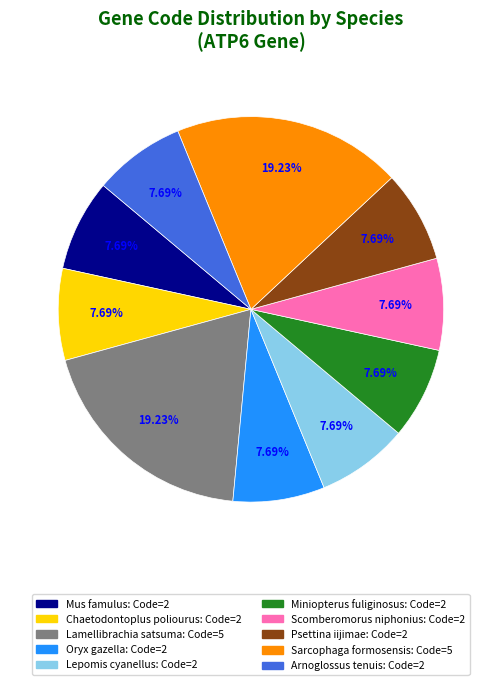

Combined, what portion of the pie is Psettina iijimae and Mus famulus?

15.4%